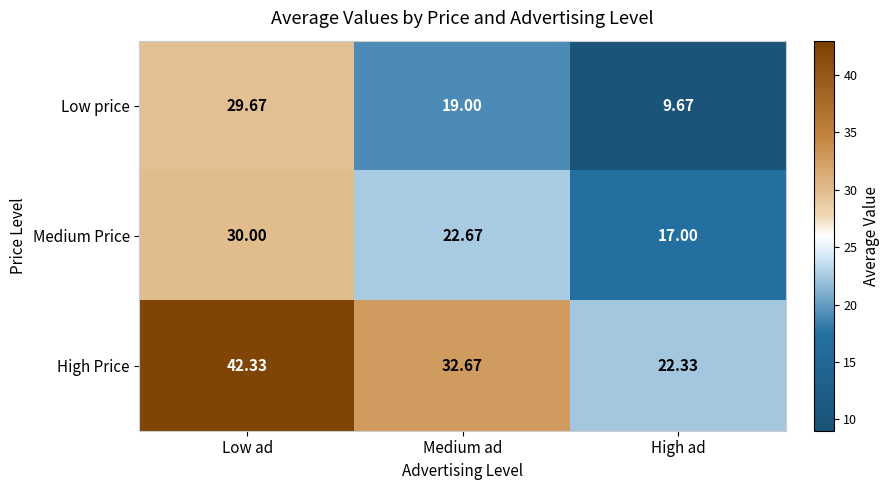

What is the total value across all series at Medium ad?

74.3